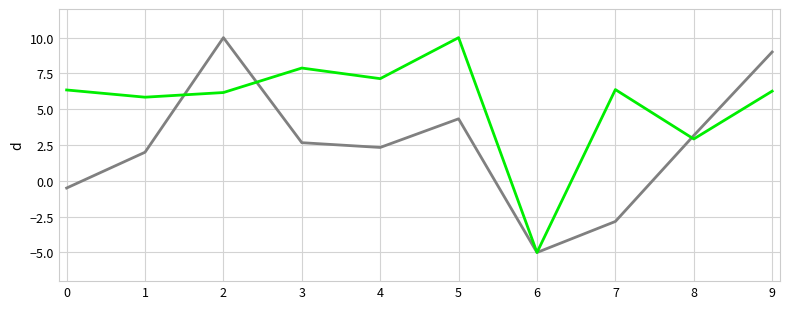

What is the spread (max minus min) of values at 7?

9.2